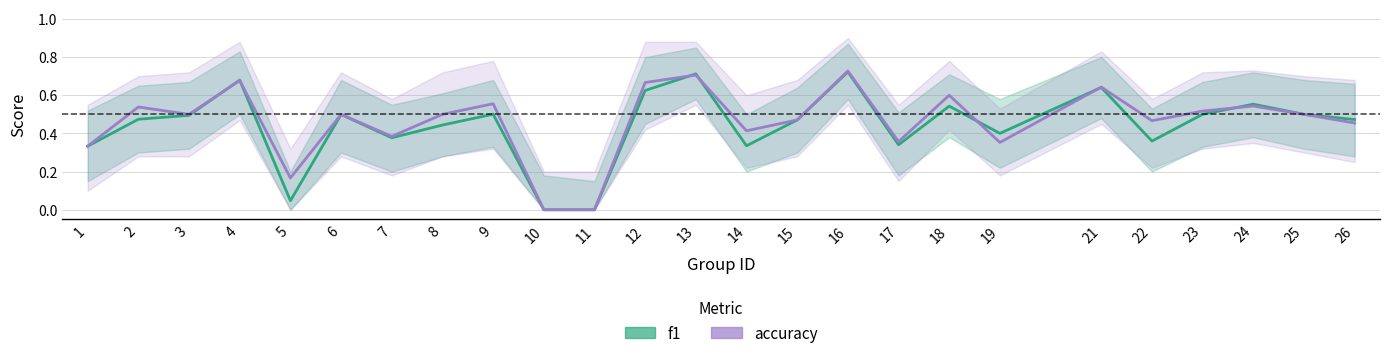

Reading right to left, extract all data points from this chart.

f1: 0.5	0.5	0.6	0.5	0.4	0.6	0.4	0.5	0.3	0.7	0.5	0.3	0.7	0.6	0.0	0.0	0.5	0.4	0.4	0.5	0.0	0.7	0.5	0.5	0.3
accuracy: 0.5	0.5	0.5	0.5	0.5	0.6	0.4	0.6	0.4	0.7	0.5	0.4	0.7	0.7	0.0	0.0	0.6	0.5	0.4	0.5	0.2	0.7	0.5	0.5	0.3